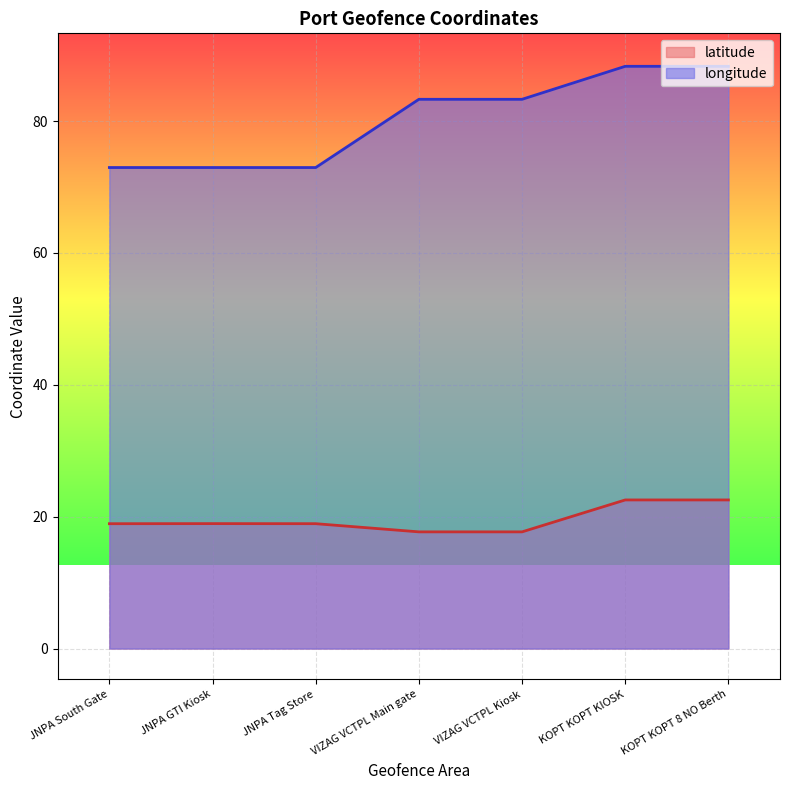

Where is longitude nearest to the value 80?

VIZAG VCTPL Kiosk